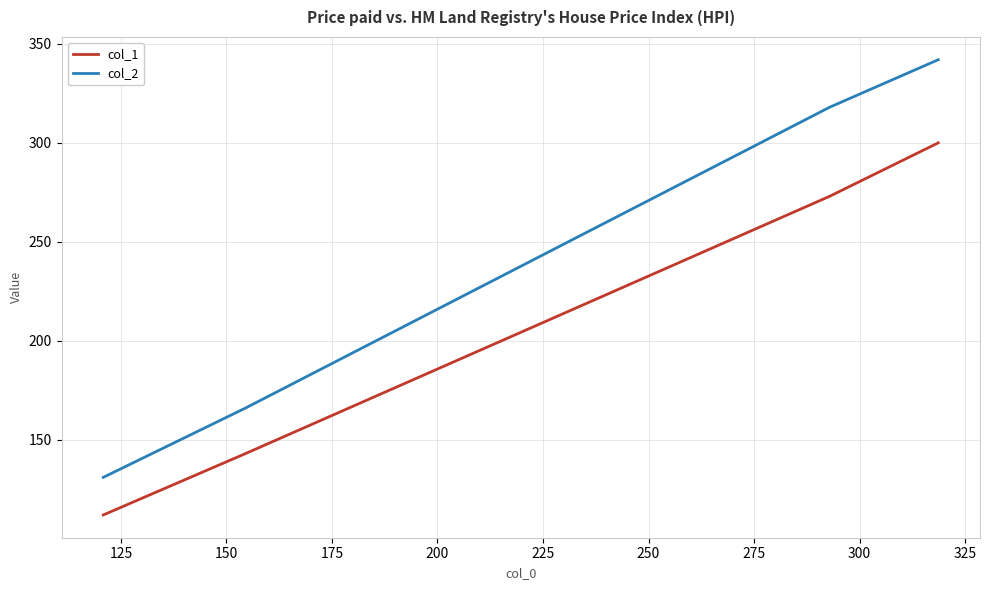

What are all the series names shown in the legend?

col_1, col_2